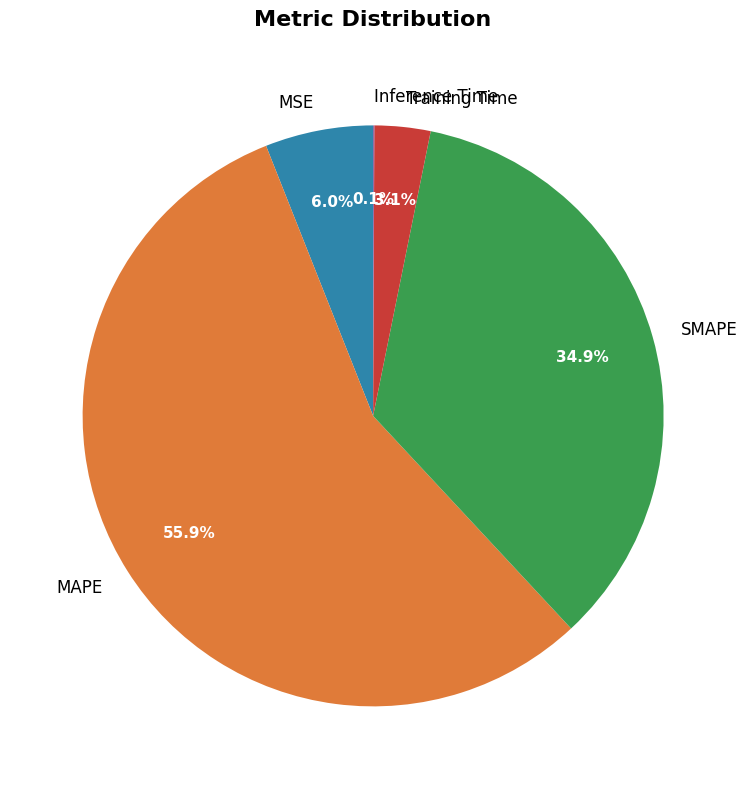

Do MAPE and SMAPE together represent more than half of the pie?

Yes